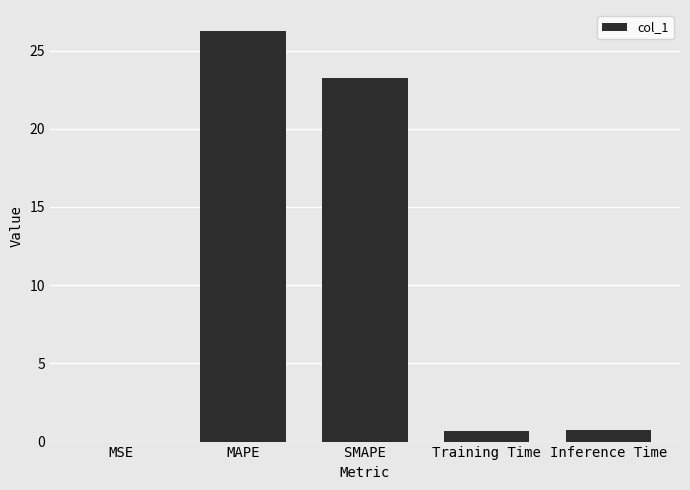

At which category does the chart reach its peak across all series?

MAPE